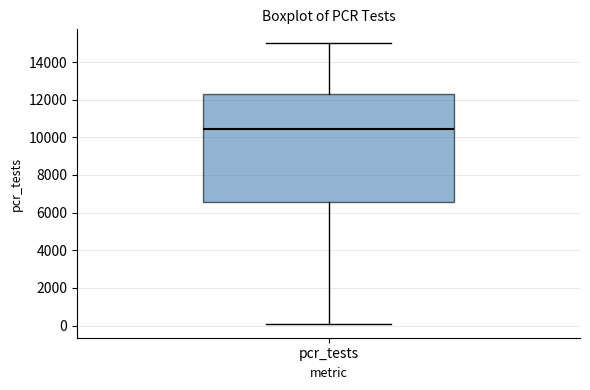

Read this box plot against the y-axis: the position of the median line, the range covered by the box, and the ends of both whiskers. The values are not printed on the chart, so give them approximately, as read against the axis.

median 10400, box 6600 to 12200, whiskers 0 to 15000